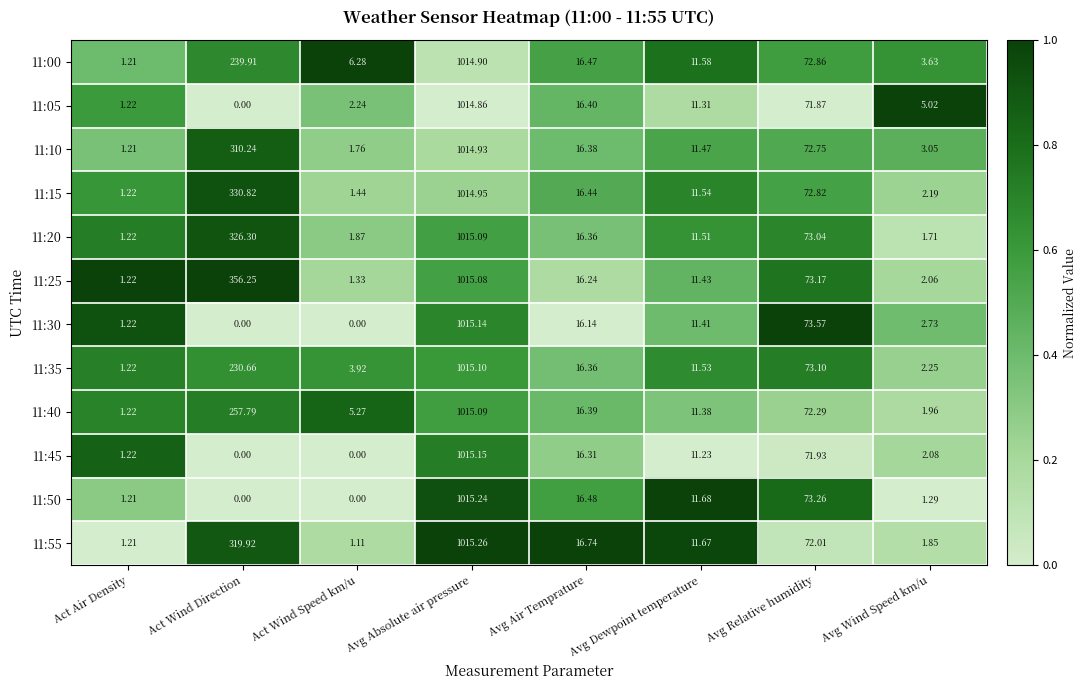

Where does the 11:15 series first go above 16?

Act Wind Direction